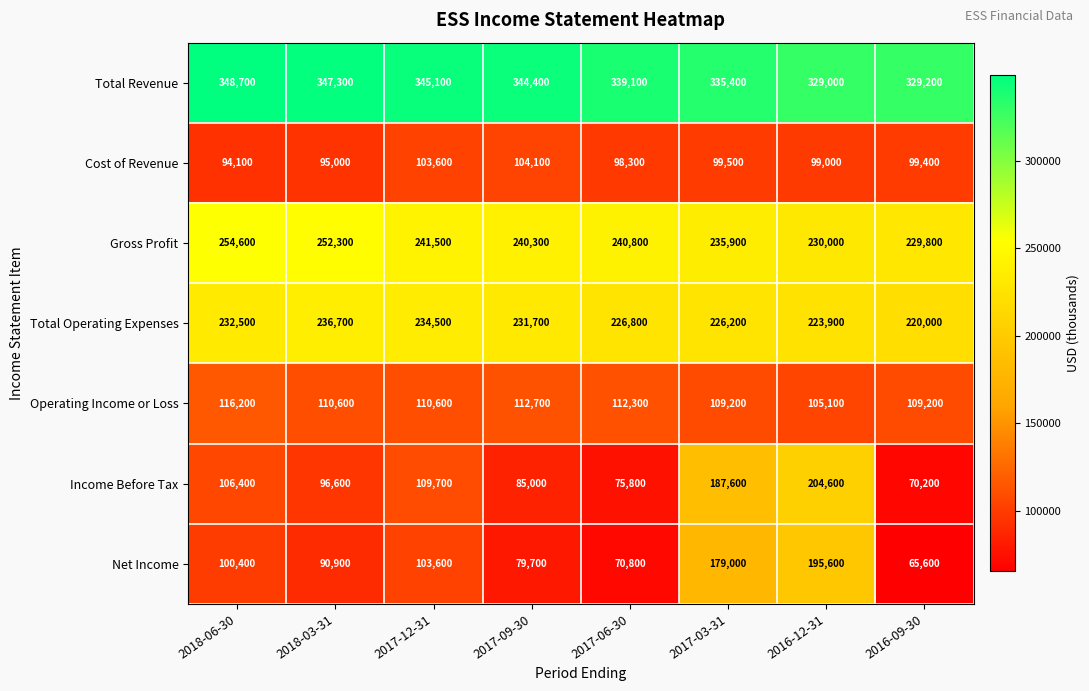

Rank the series by their maximum value, from lowest to highest.

Cost of Revenue, Operating Income or Loss, Net Income, Income Before Tax, Total Operating Expenses, Gross Profit, Total Revenue